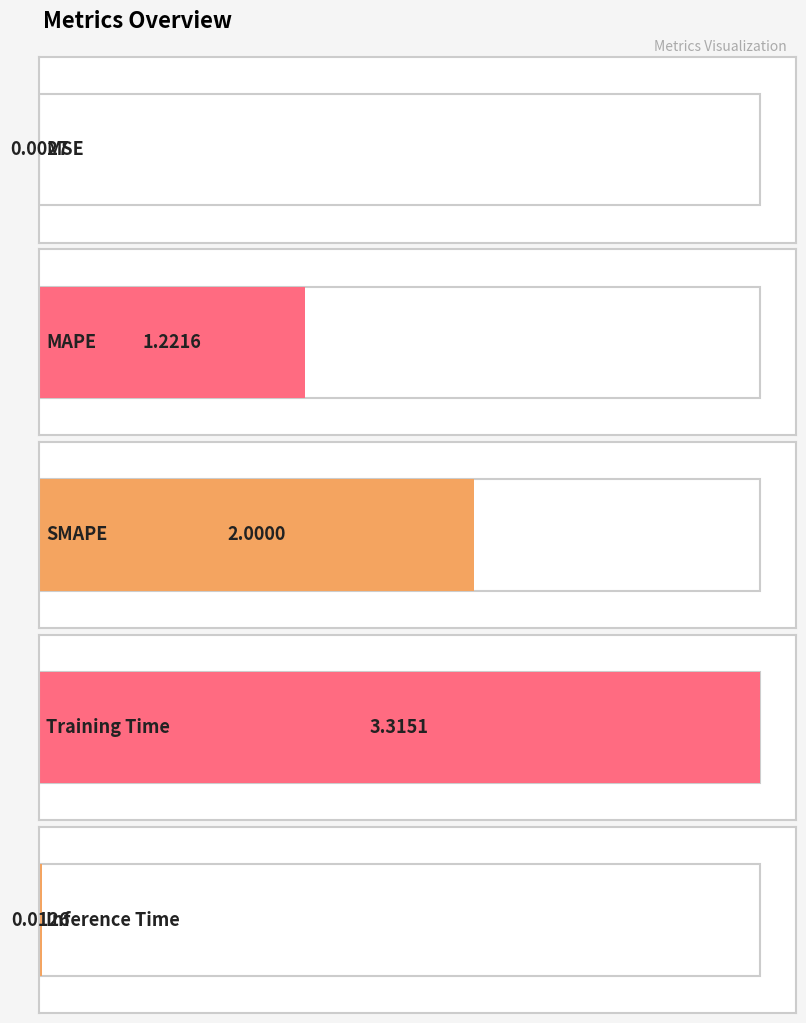

Reading left to right, what are all the values shown in this chart?

0.0	1.2	2.0	3.3	0.0